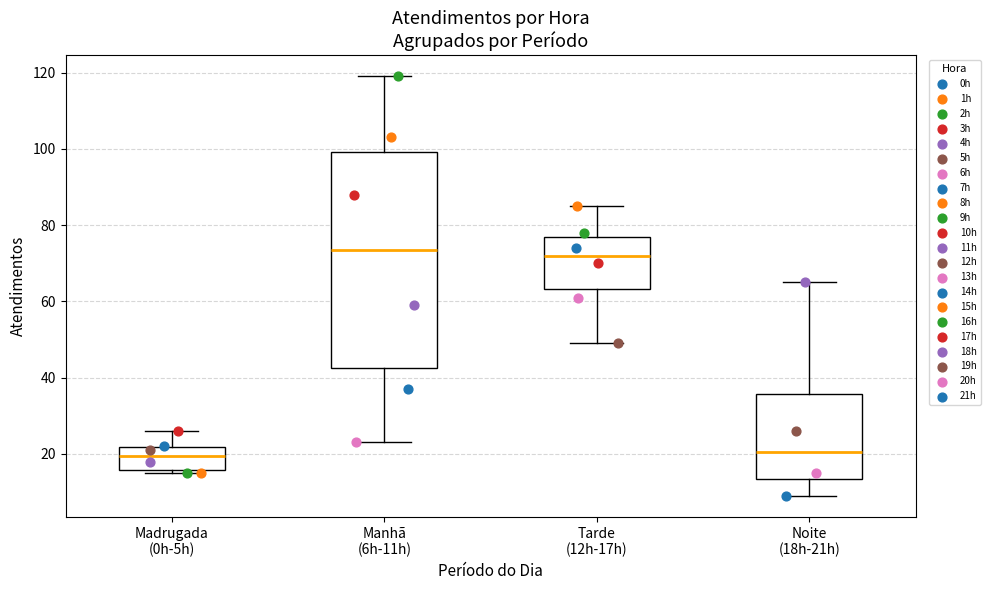

Reading left to right, transcribe this box plot: for each box, give where its median line is, the range the box spans, and where its two whiskers end, as read against the y-axis. The values are not printed on the chart, so give them approximately, as read against the axis.

Madrugada (0h-5h): median 20, box 16 to 22, whiskers 16 (just below the box's lower edge) to 26
Manhã (6h-11h): median 74, box 42 to 100, whiskers 24 to 120
Tarde (12h-17h): median 72, box 64 to 78, whiskers 50 to 86
Noite (18h-21h): median 20, box 14 to 36, whiskers 10 to 66